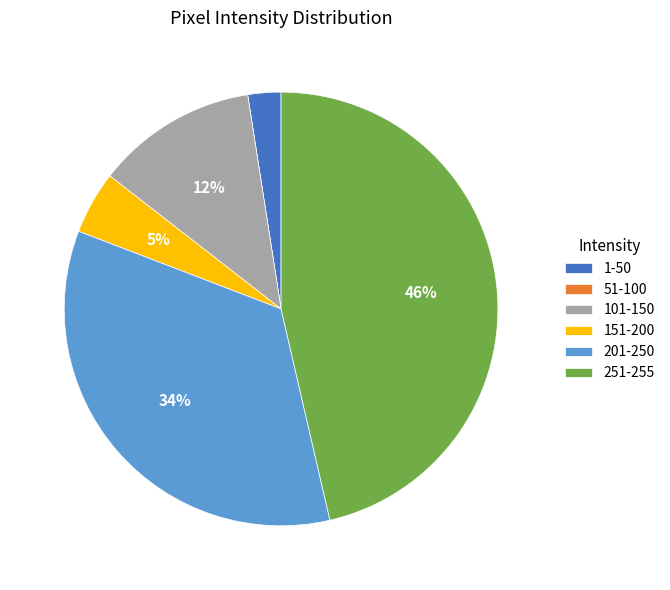

Which category has the biggest portion of the pie?

251-255